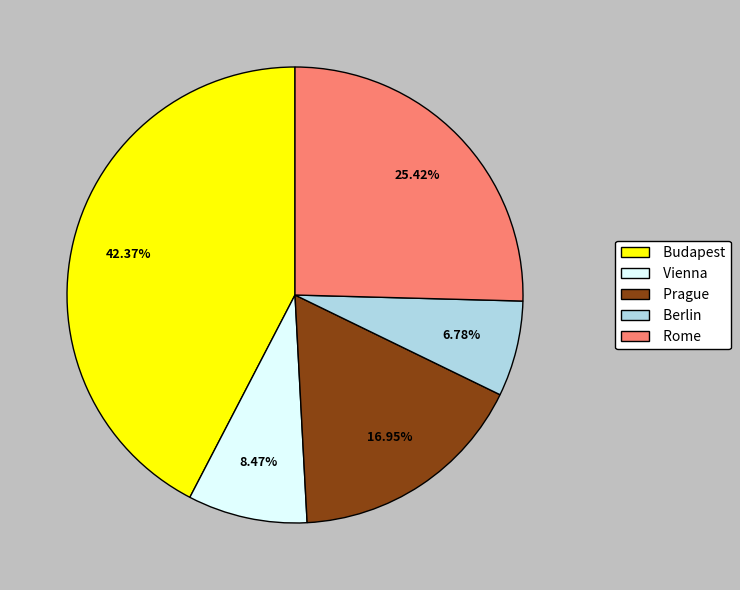

To the nearest percent, what percentage of the pie is Budapest?

42%